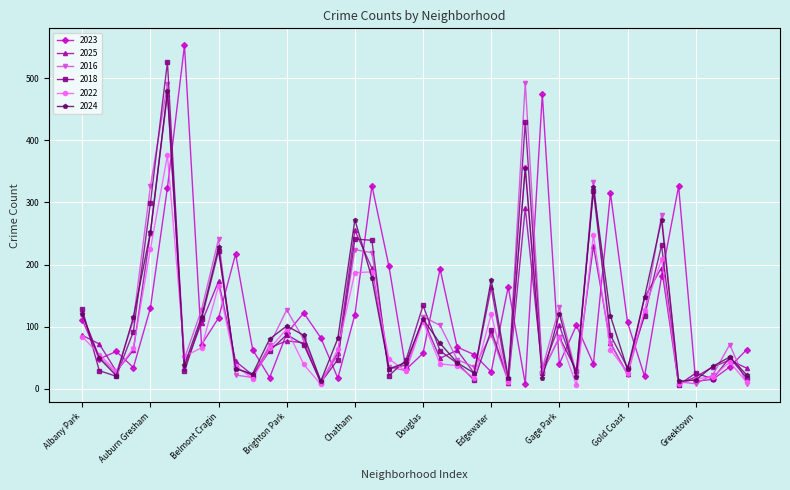

True or false: 2018 has more than 0 interior local peaks.

True